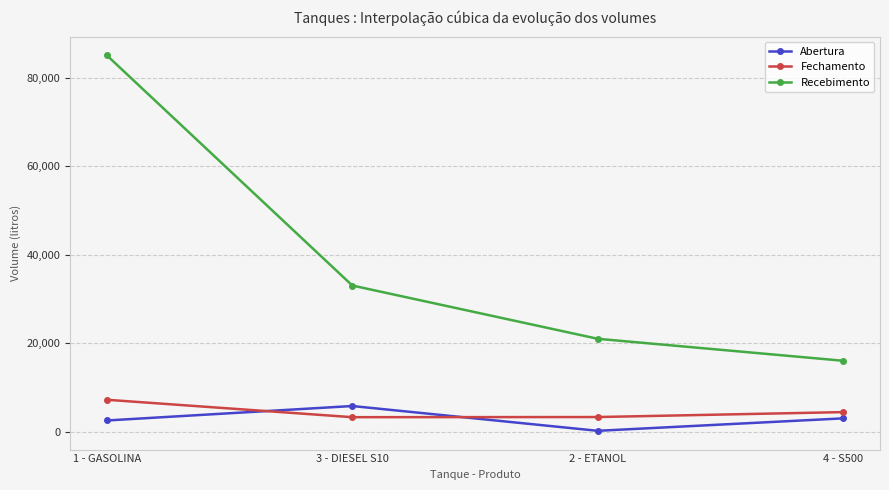

How many lines are shown in the chart?

3